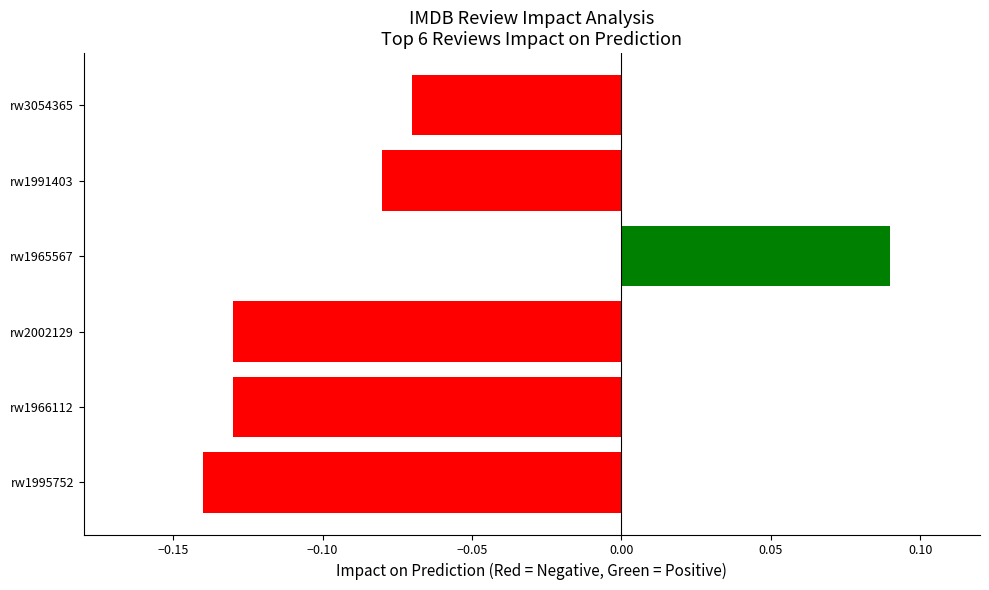

True or false: the data shows 0.0 at rw1965567.

False